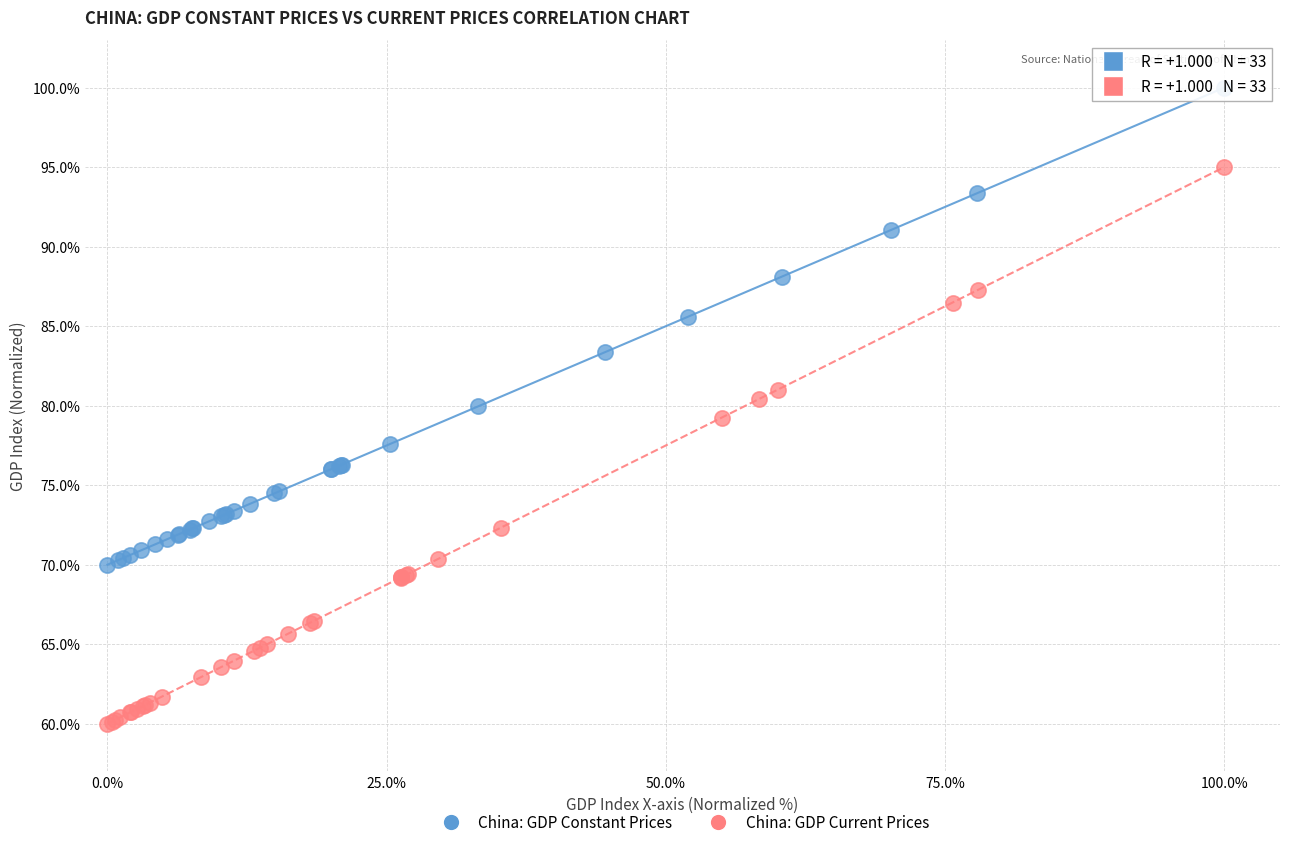

Which series contains the highest Y value?

China: GDP Constant Prices